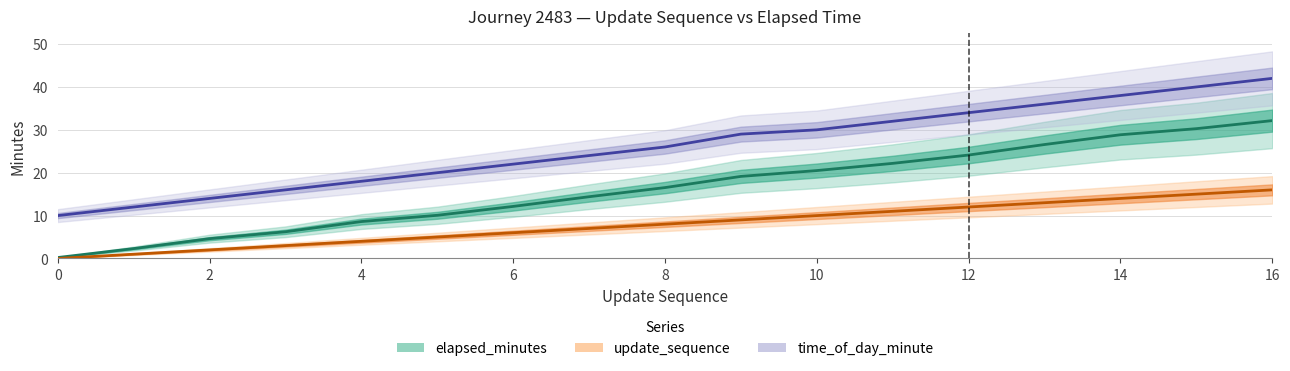

Which label corresponds to the largest value in the chart?

16